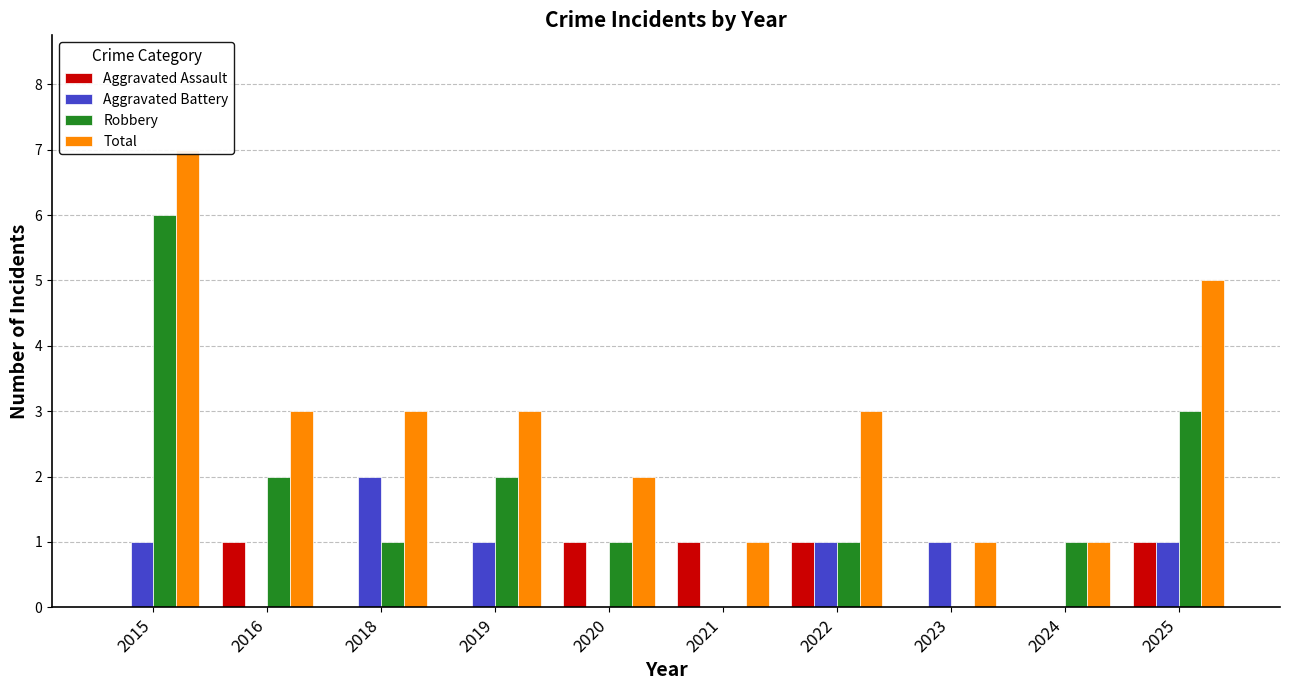

How many bars are there in each group?

4